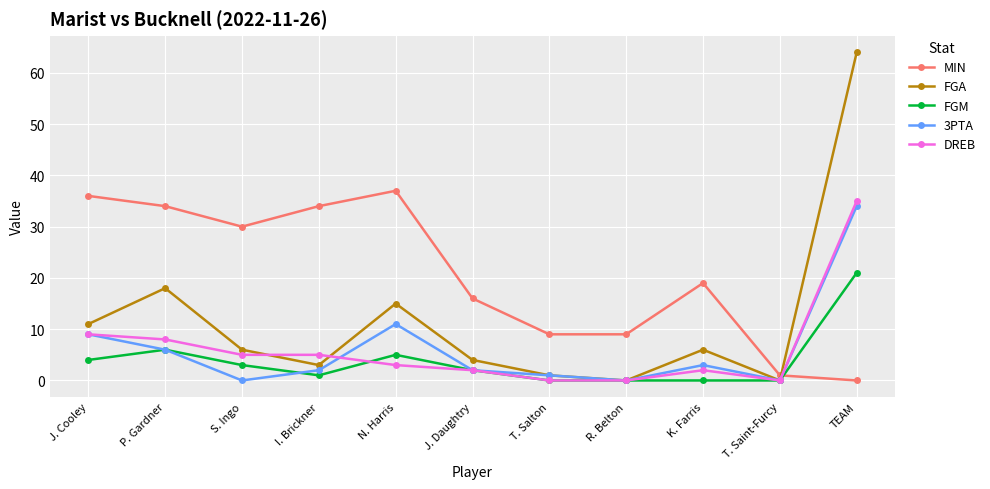

At which category is the sum across all series the highest?

TEAM